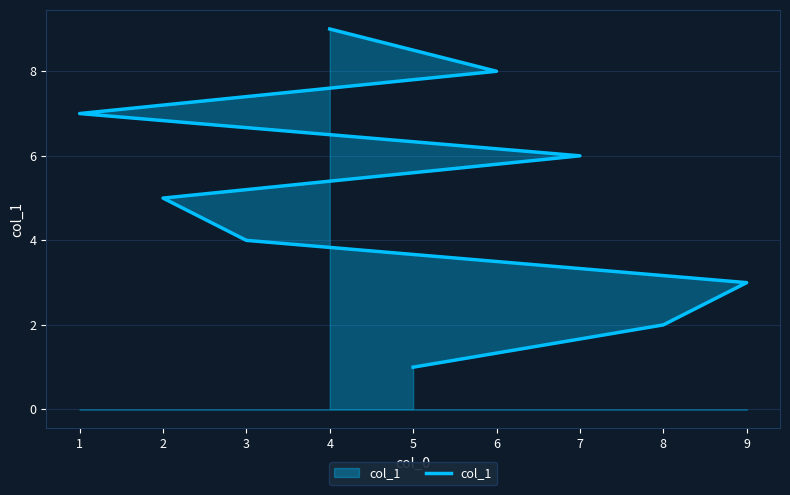

What is the difference between the values at 1 and 4?

3